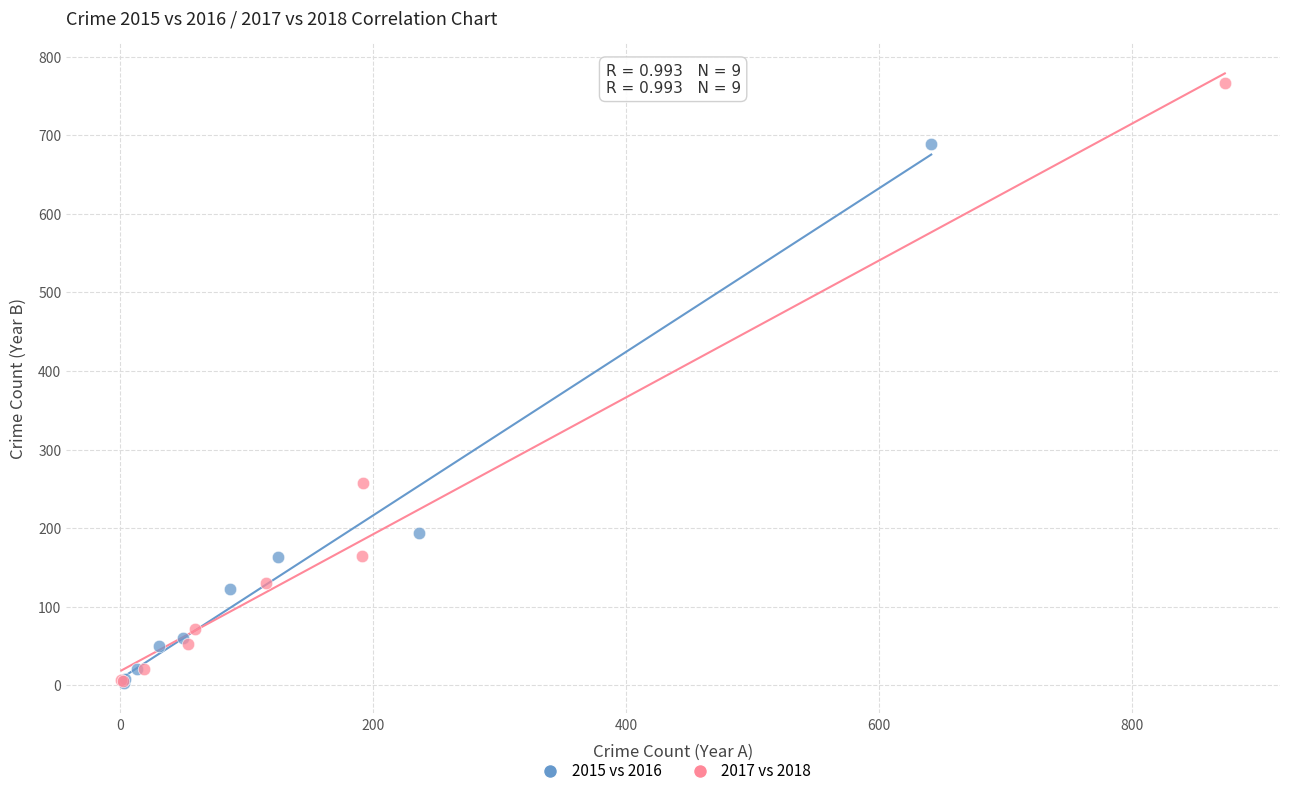

Which series has the largest Y range (max minus min)?

2017 vs 2018